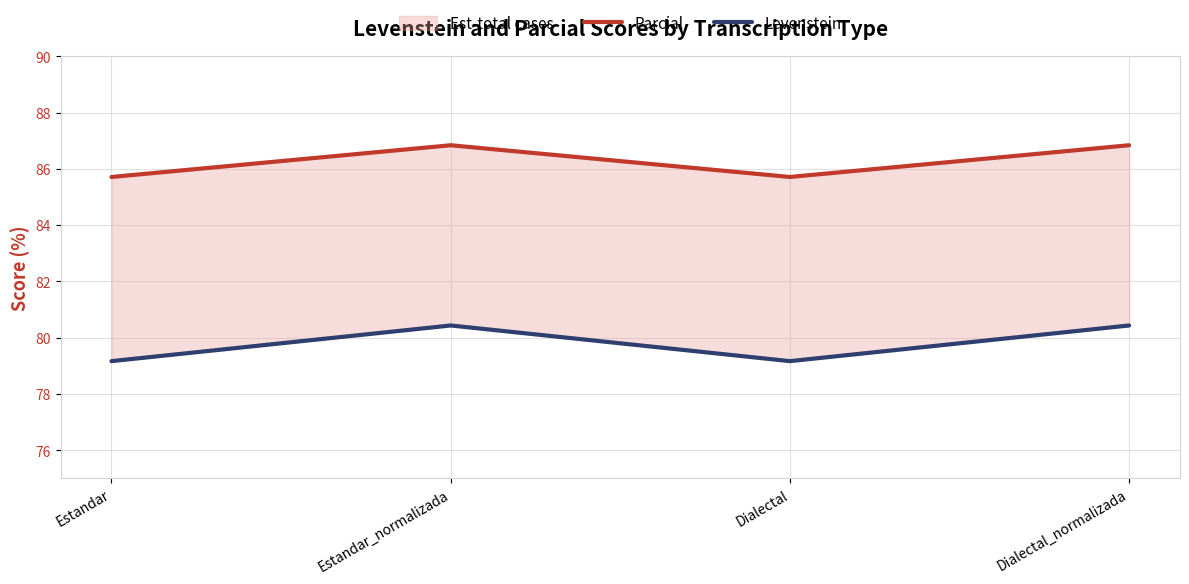

How many Levenstein values are between 79 and 80?

2